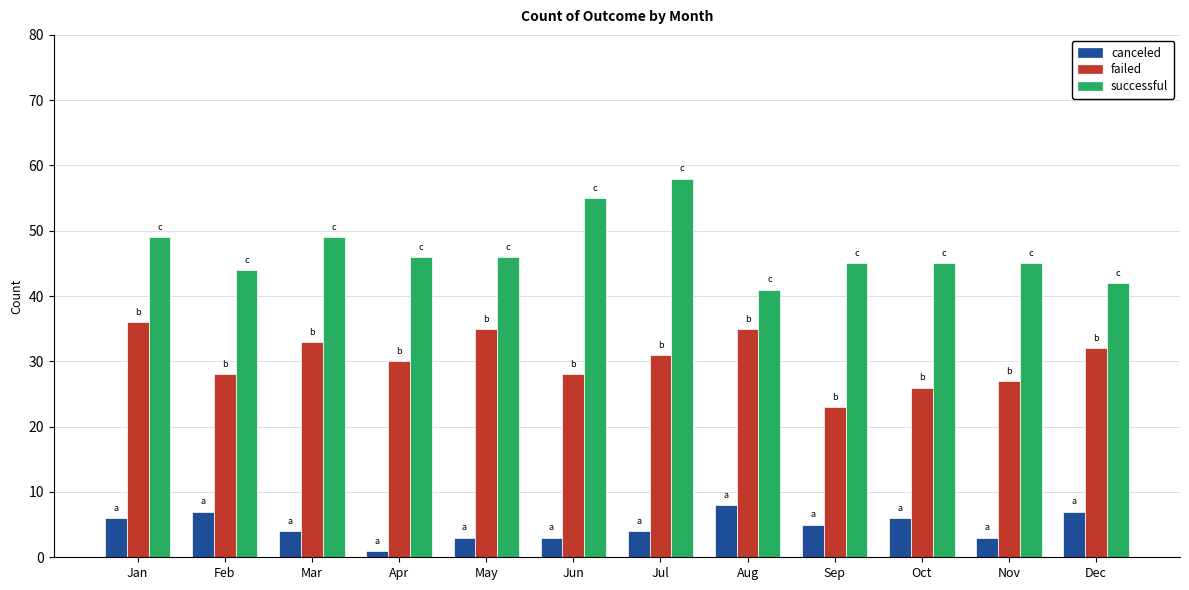

Reading right to left, what are all the values shown in this chart?

canceled: 7	3	6	5	8	4	3	3	1	4	7	6
failed: 32	27	26	23	35	31	28	35	30	33	28	36
successful: 42	45	45	45	41	58	55	46	46	49	44	49